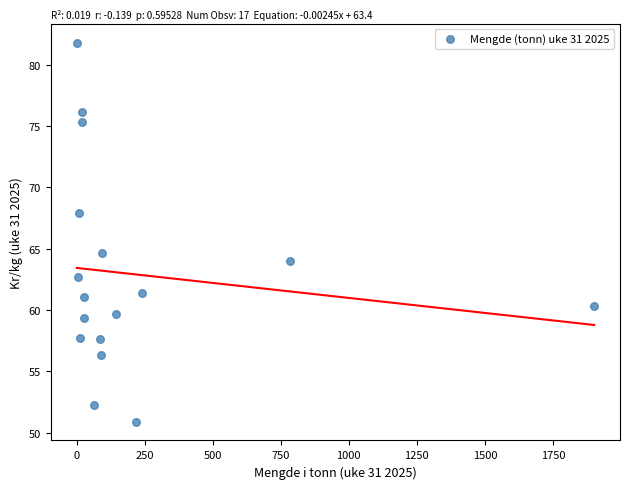

What Y value in the scatter plot is closest to 66?

64.7